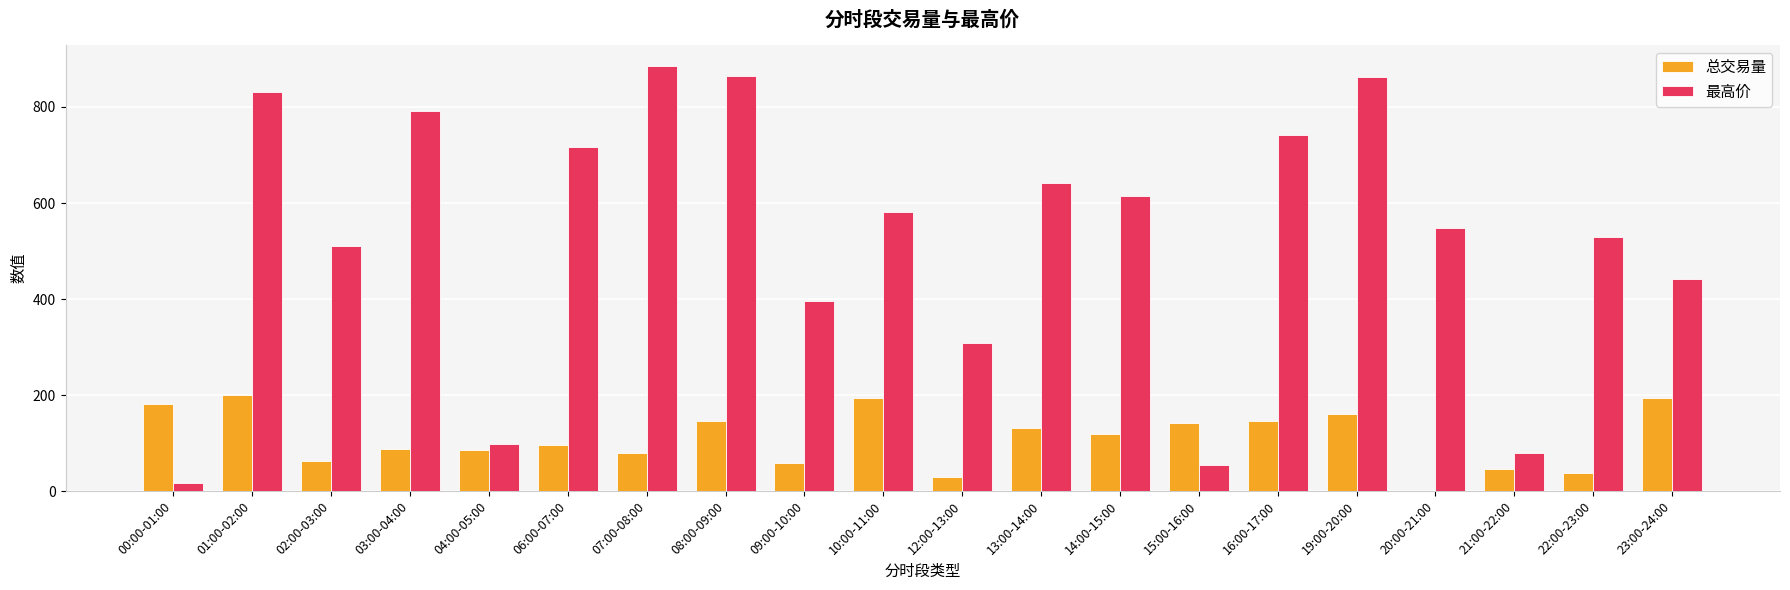

True or false: 总交易量 has a value of 30.8 at 07:00-08:00.

False